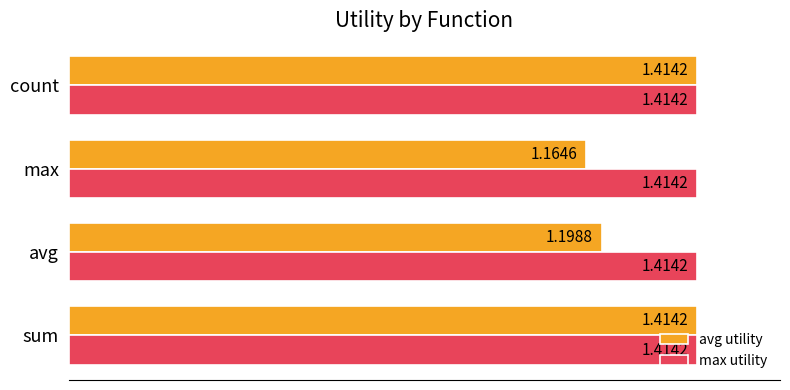

List the series in order of their overall mean, lowest first.

avg utility, max utility